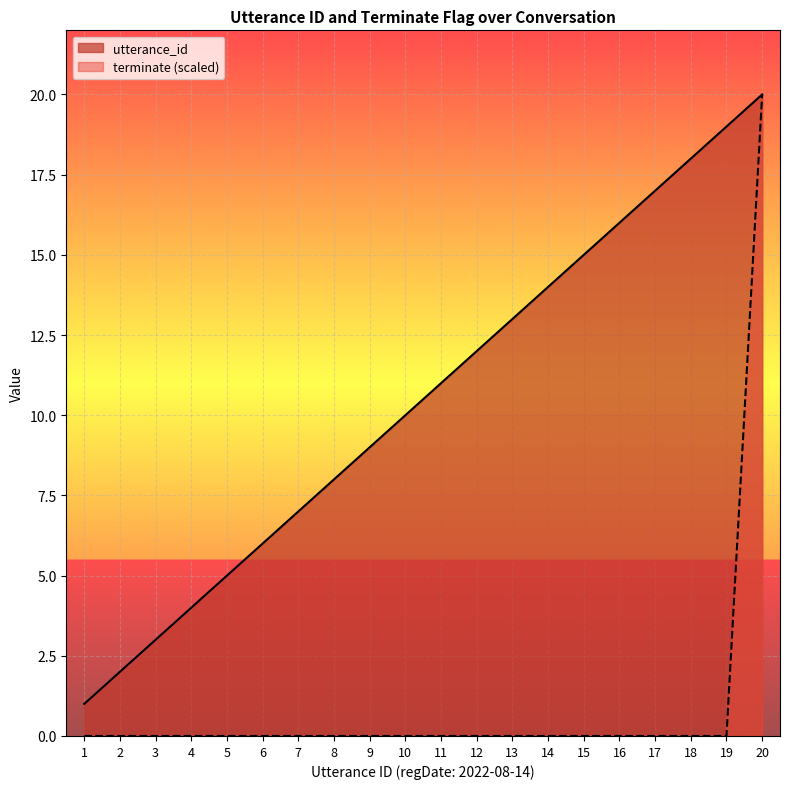

At which label is terminate closest to 10?

1